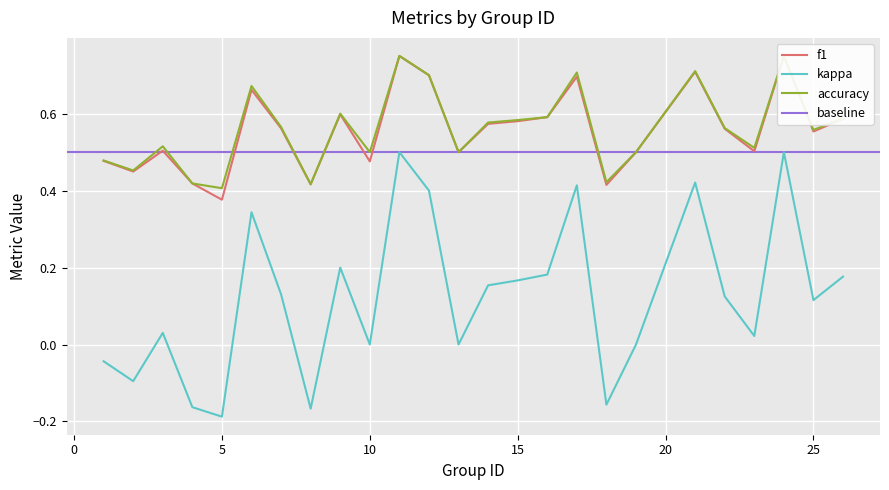

What is the maximum value for kappa?

0.5